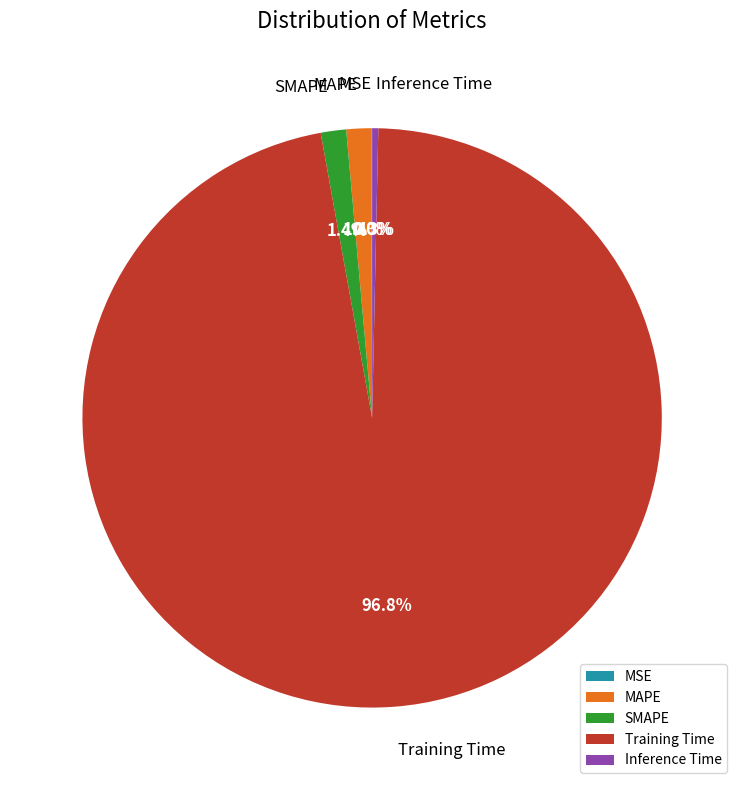

True or false: Training Time accounts for 97% of the total.

True